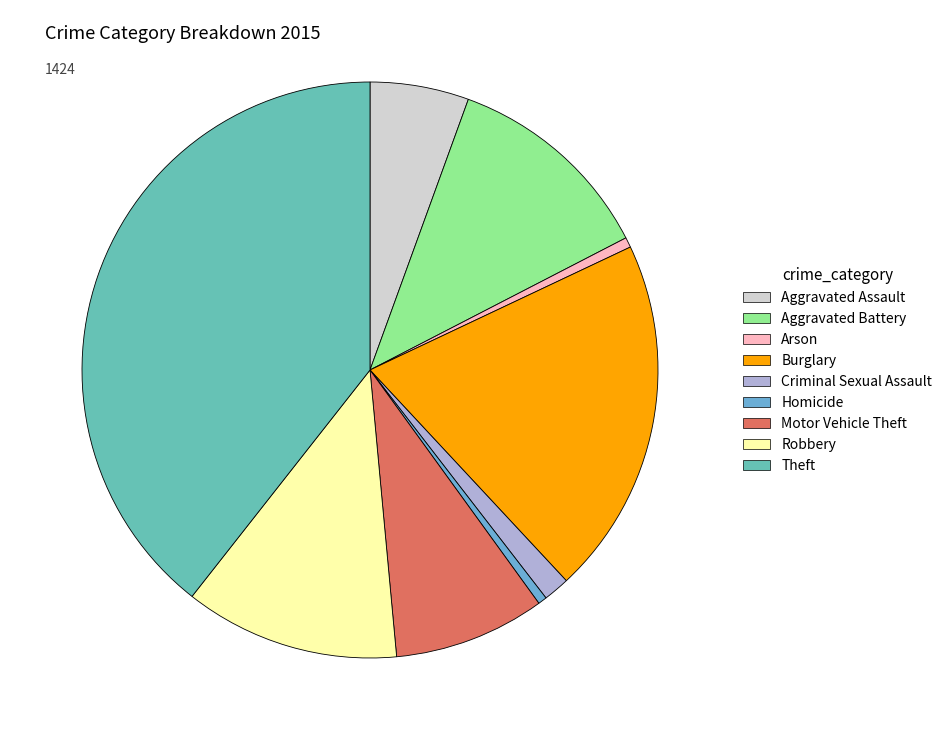

How many slices are in this pie chart?

9